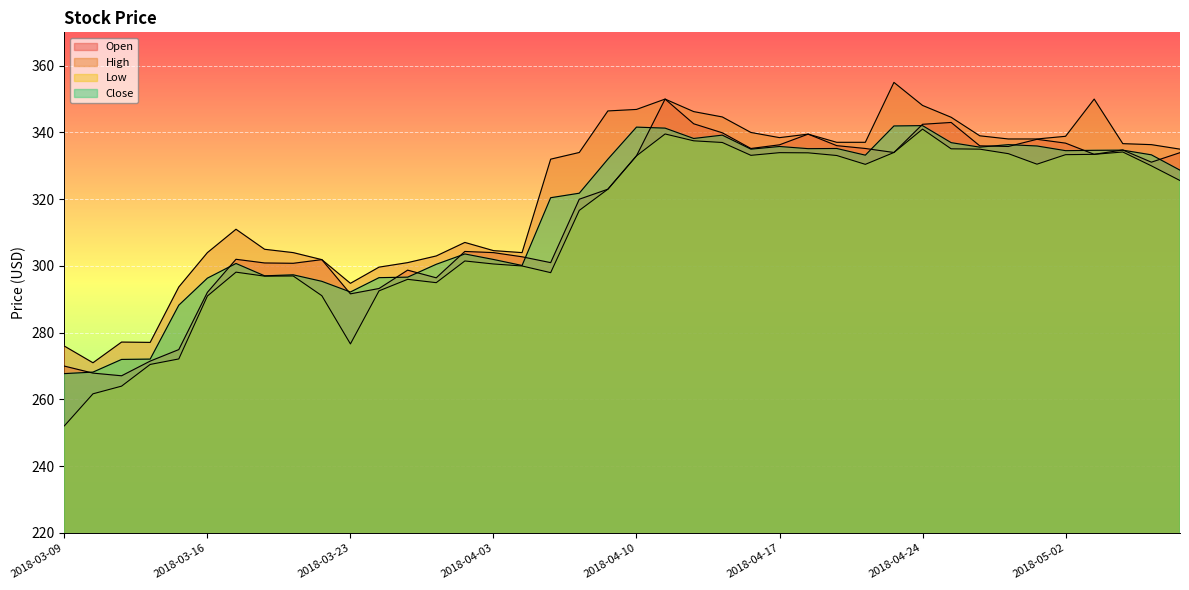

What is the average value of the Close series?

316.3